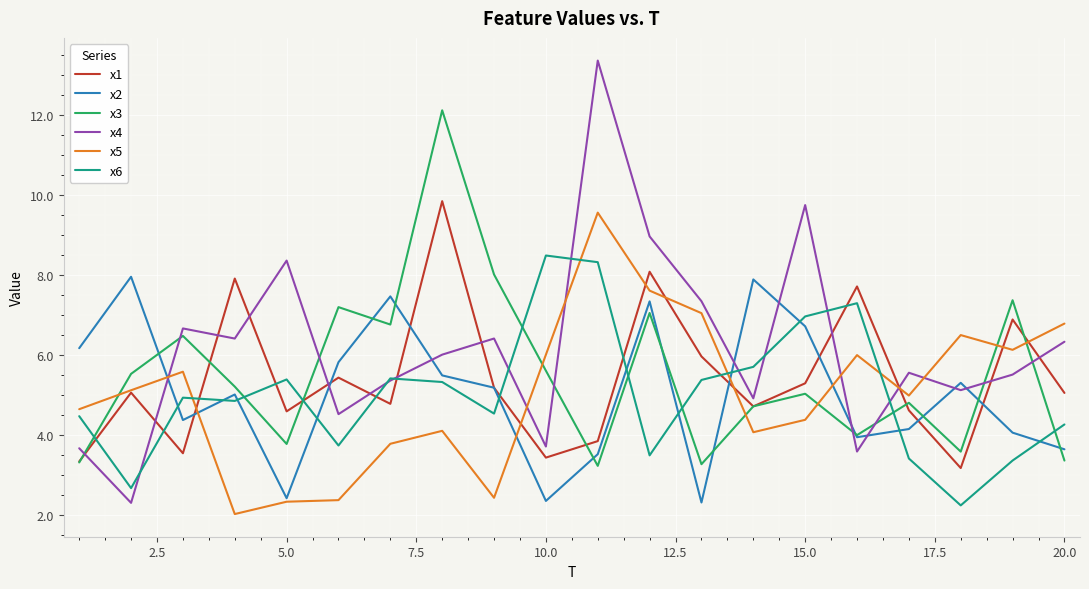

Which series has the widest spread of values?

x4